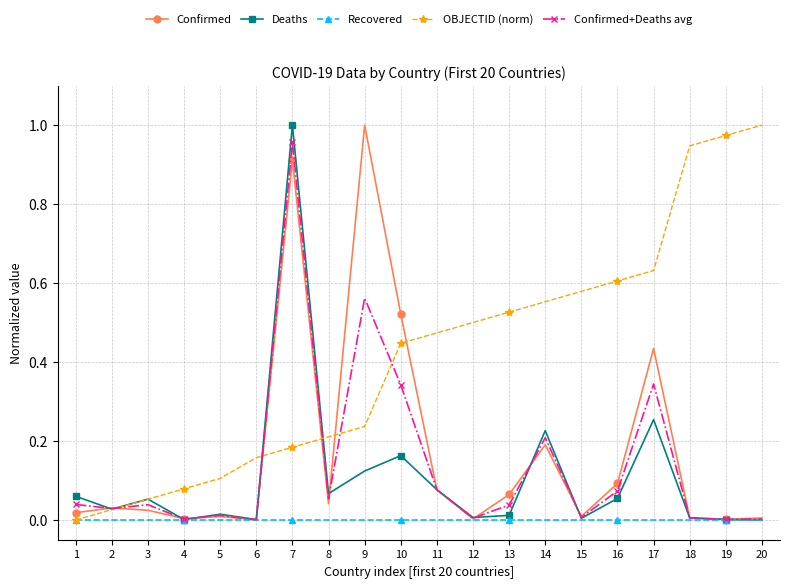

The Confirmed series shows 0.0 at 3. True or false?

True